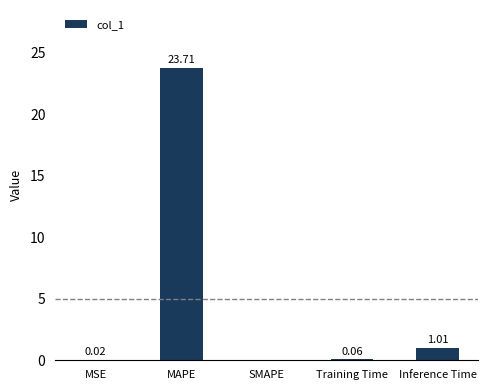

Is it true that the value at SMAPE is 0.0?

True